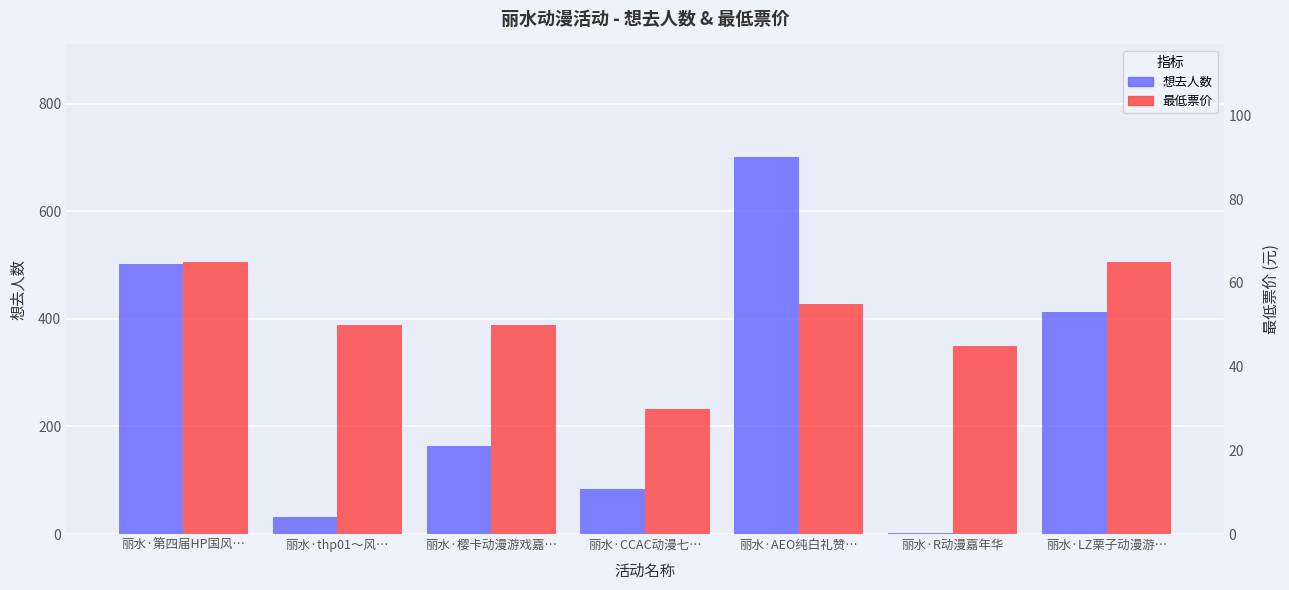

How many data points in 最低票价 are less than 50?

2